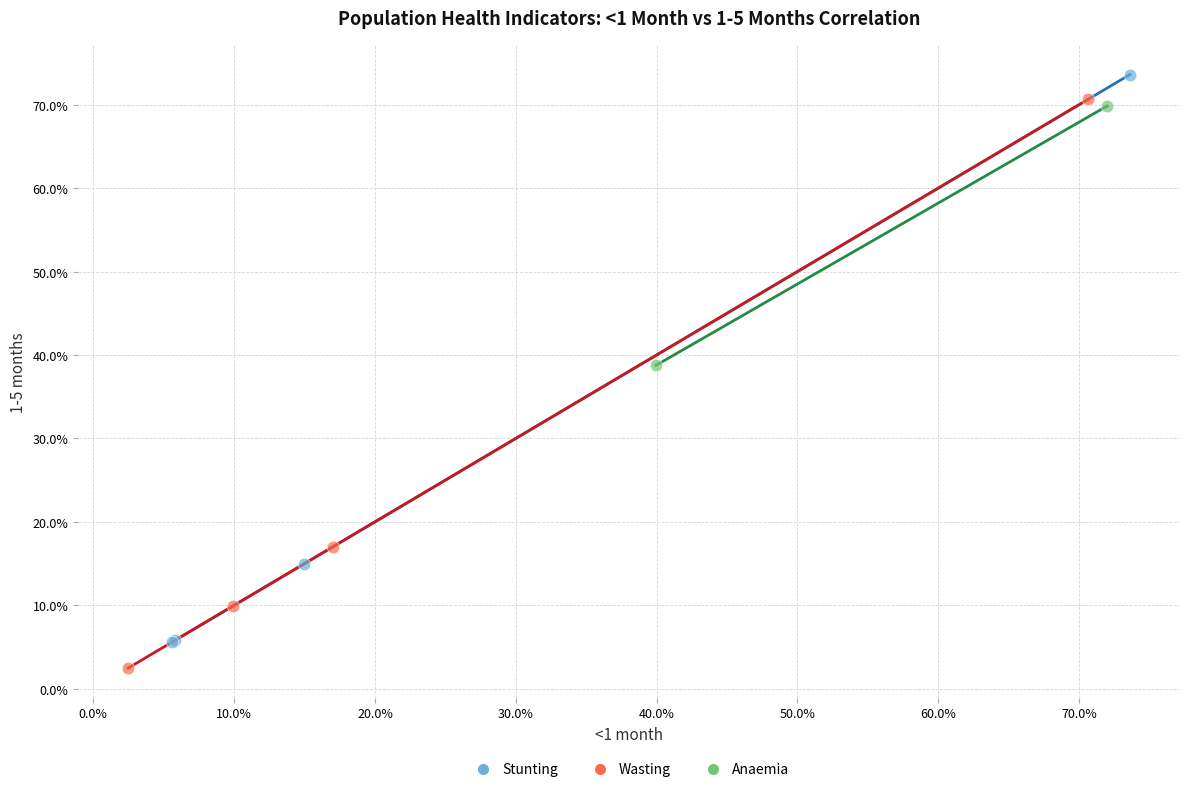

Which series reaches the maximum Y coordinate?

Stunting